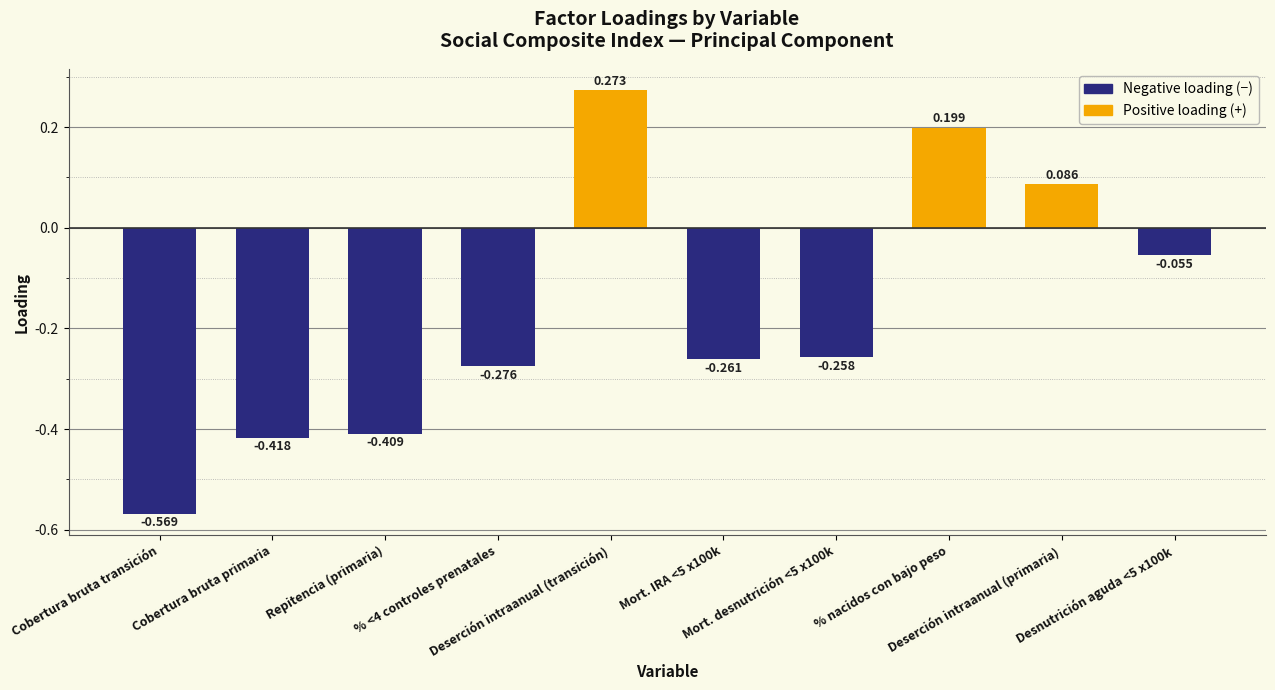

What is the average value?

-0.2